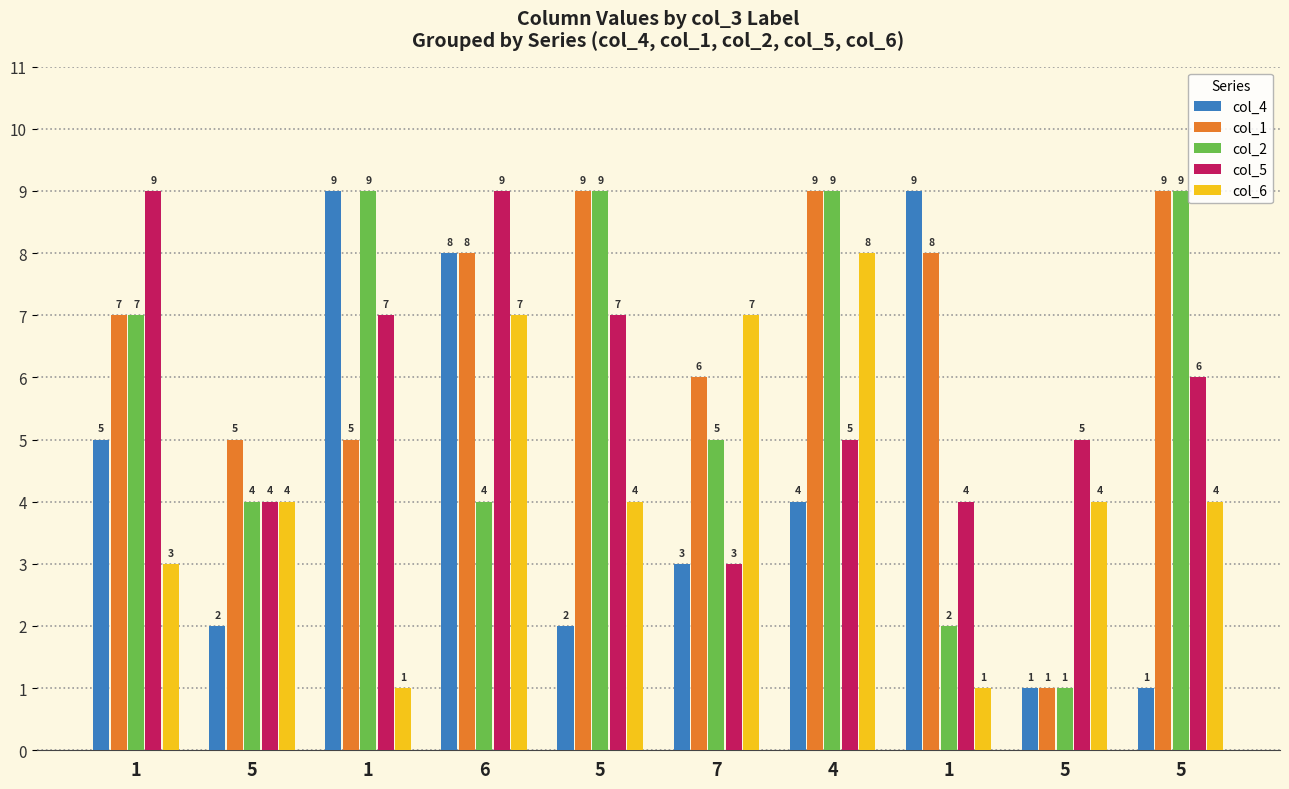

How many bars are there in each group?

5